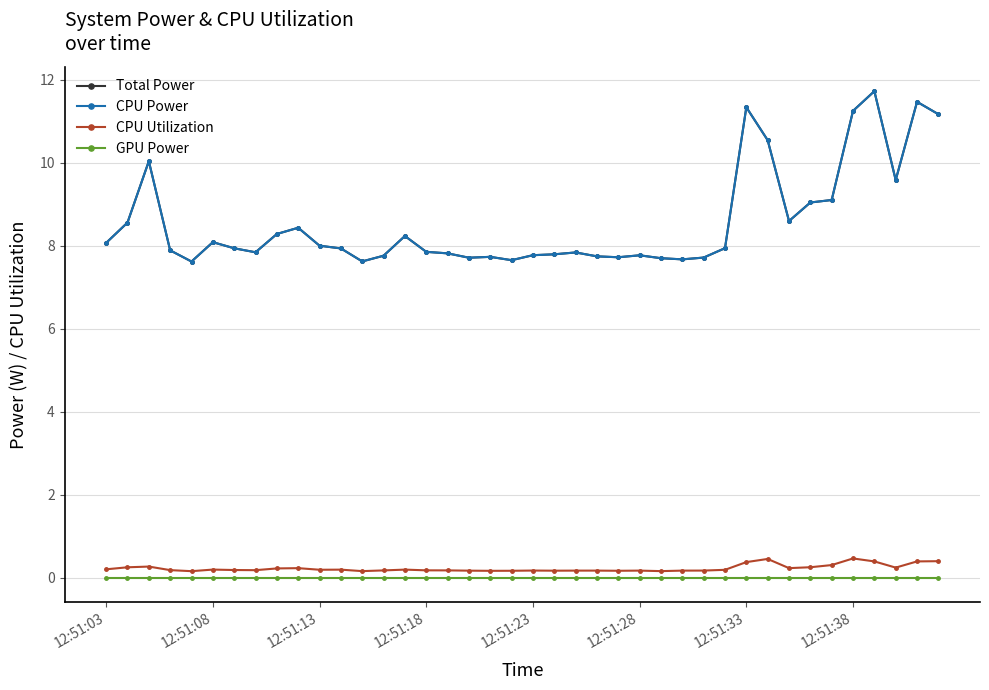

Does the chart have visible grid lines?

Yes